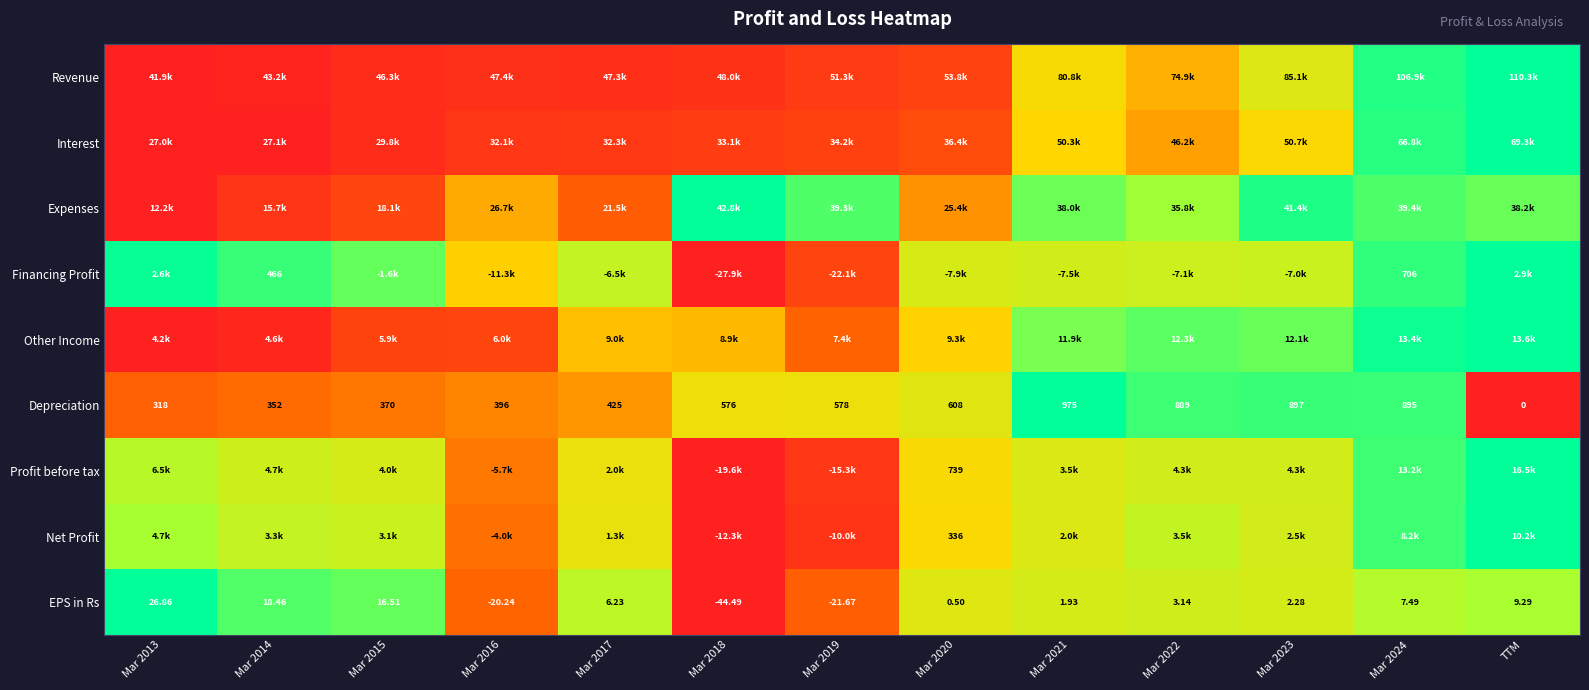

Is the value of Depreciation at Mar 2017 greater than the value of EPS in Rs at Mar 2022?

Yes